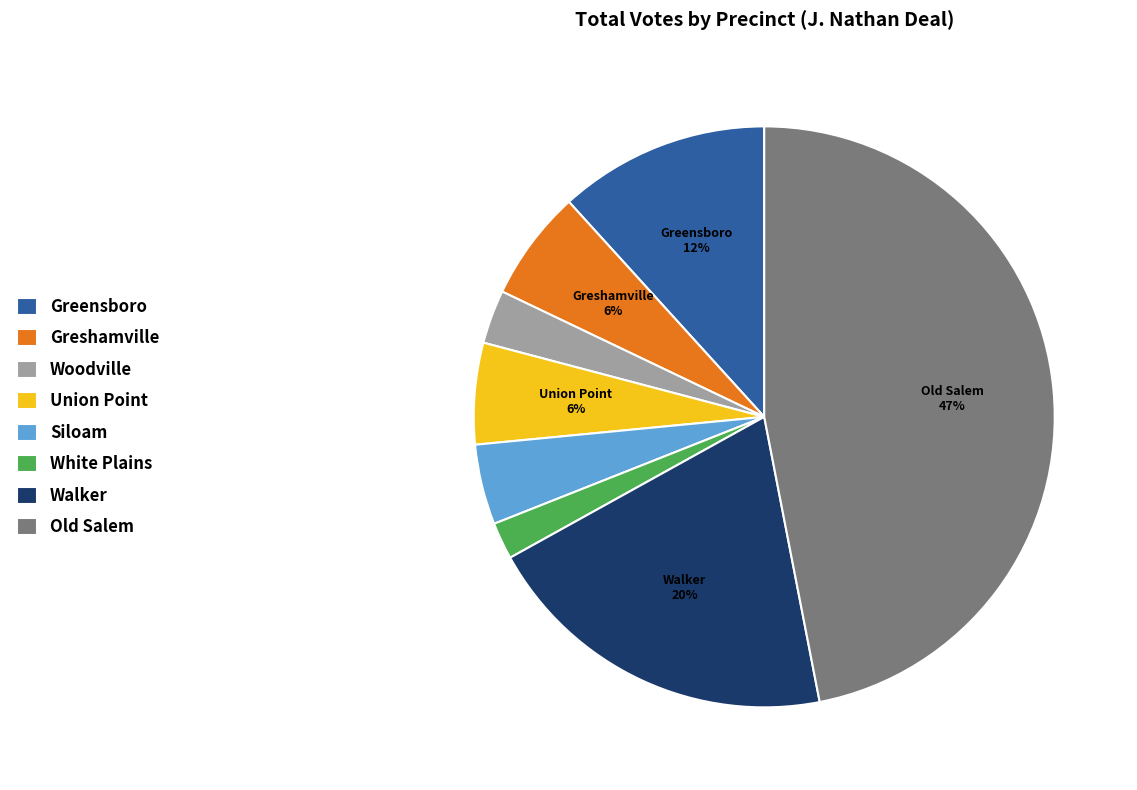

The Walker slice represents 15% of the pie. True or false?

False